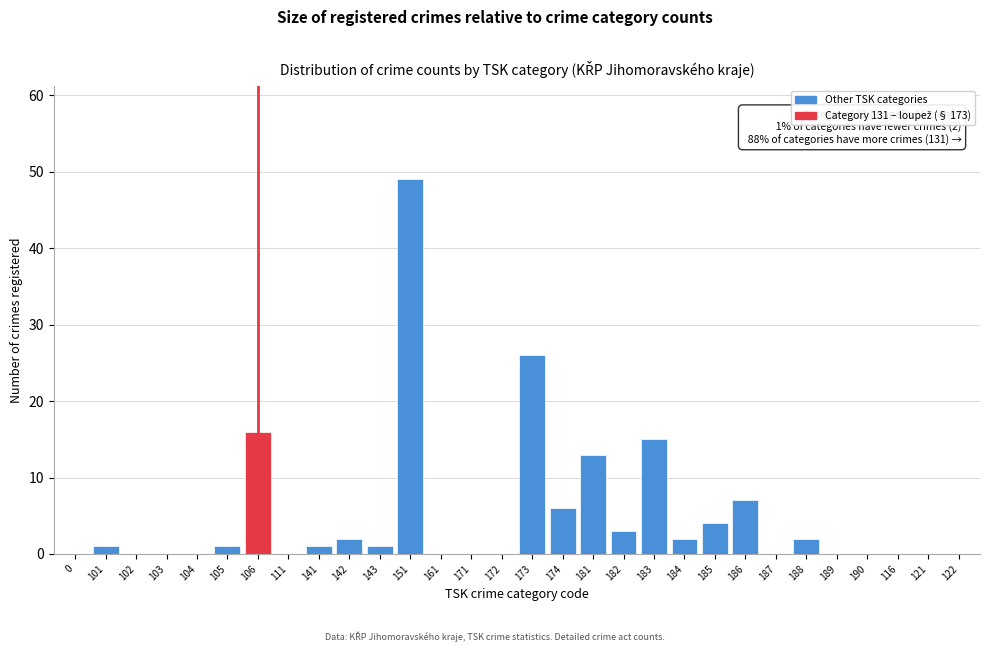

Reading left to right, what are all the values shown in this chart?

0=0	101=1	102=0	103=0	104=0	105=1	106=16	111=0	141=1	142=2	143=1	151=49	161=0	171=0	172=0	173=26	174=6	181=13	182=3	183=15	184=2	185=4	186=7	187=0	188=2	189=0	190=0	116=0	121=0	122=0